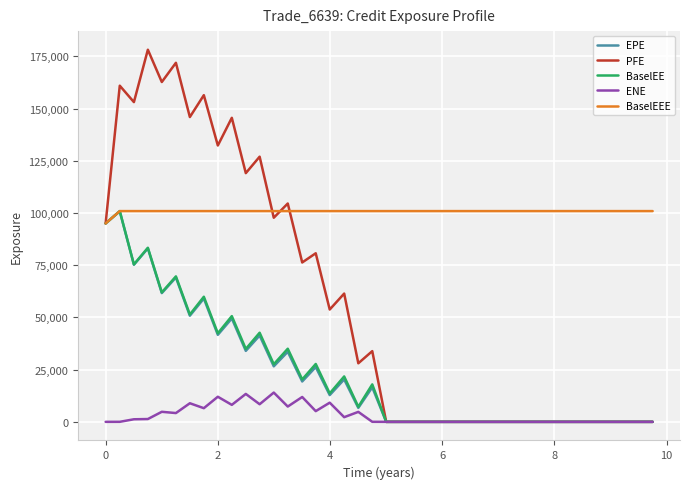

What is the maximum value shown in the chart?

178153.0